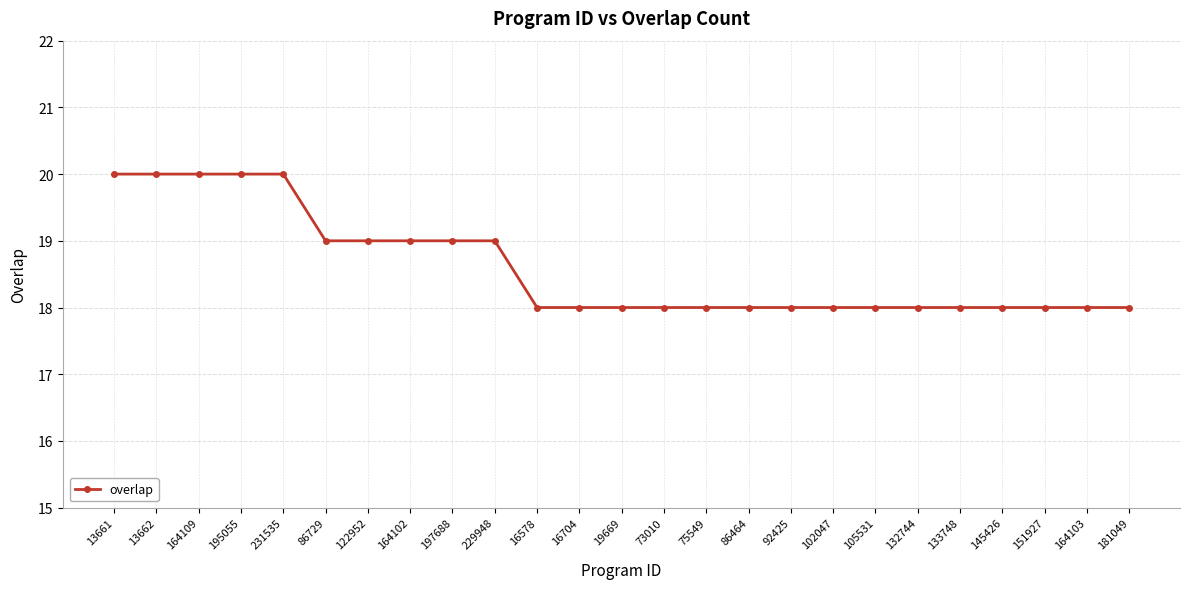

How many series are shown in this chart?

1